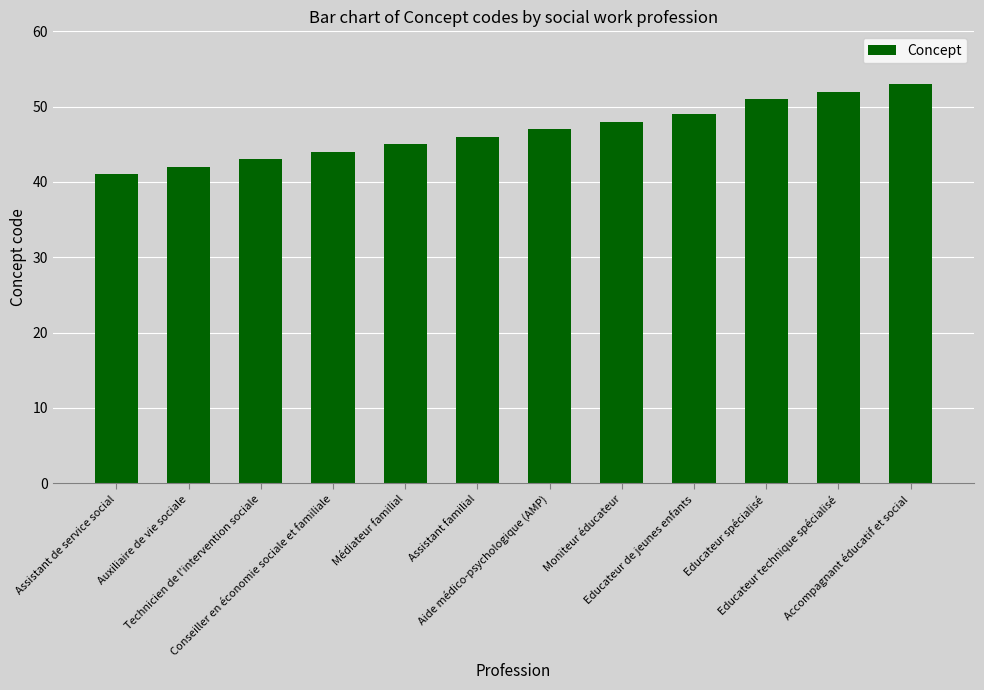

Are the bars grouped side by side (vs. stacked)?

No